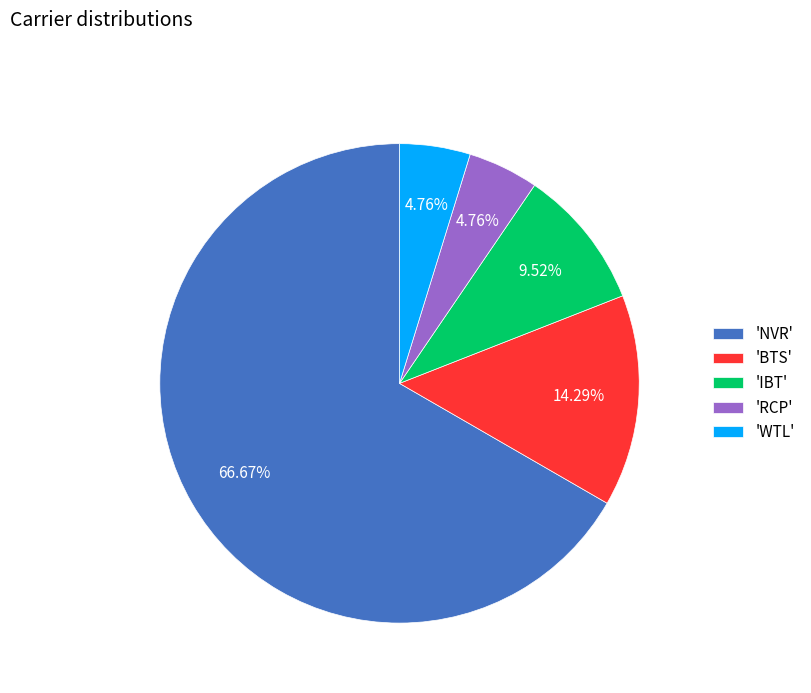

Is the sum of 'NVR' and 'BTS' greater than half?

Yes